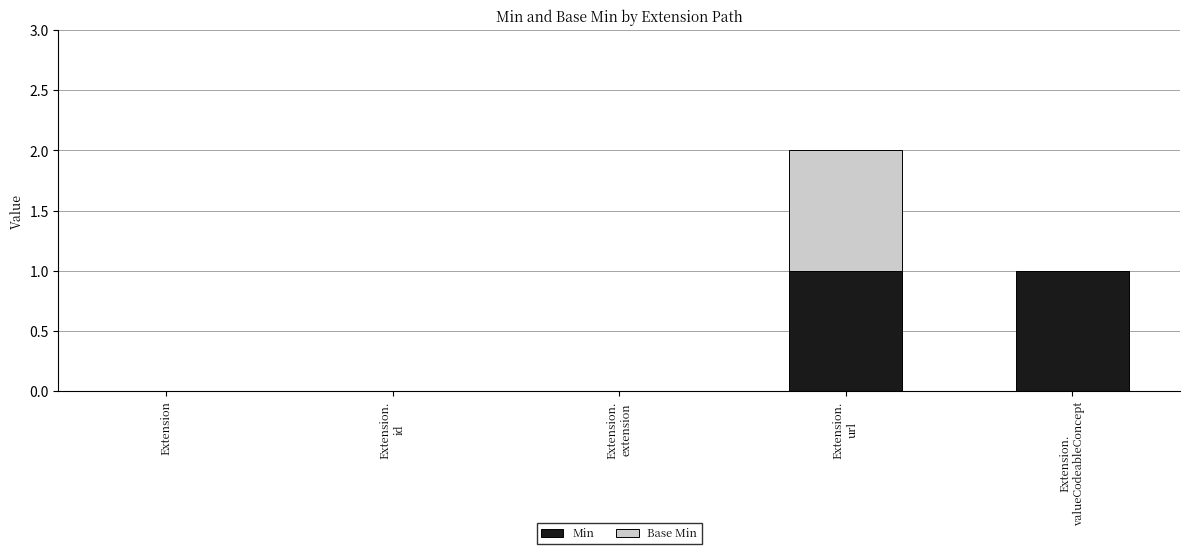

The Min series shows 0 at Extension. True or false?

True